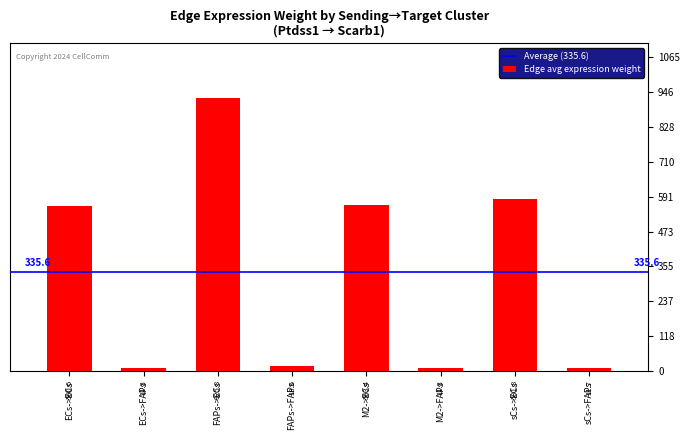

What is the label of the 3rd bar from the left?

FAPs->ECs